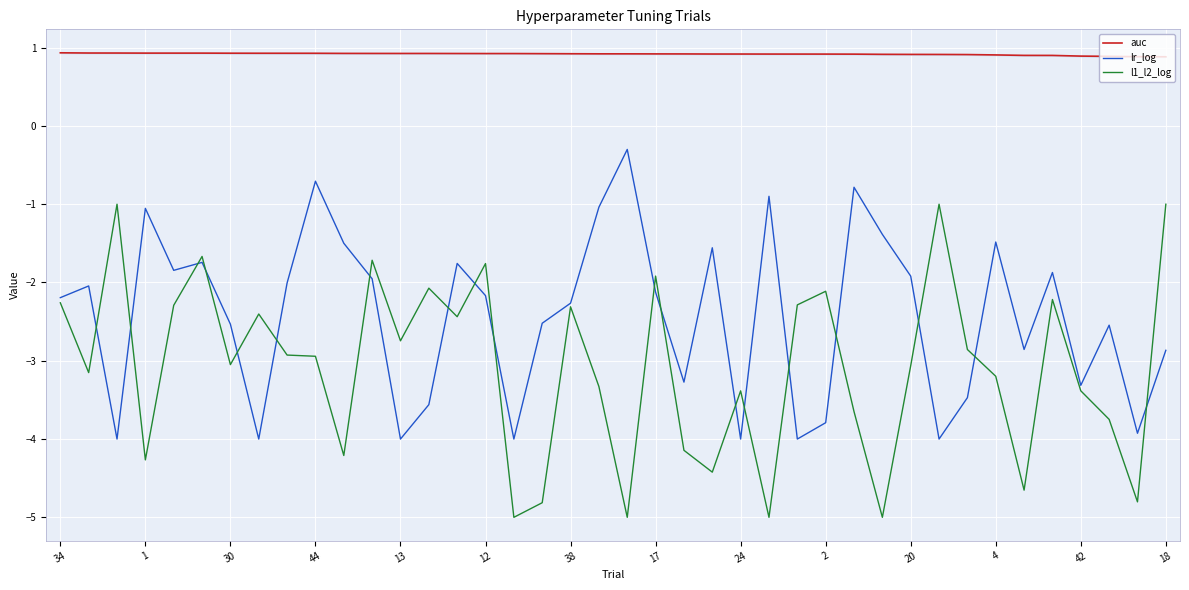

Which category has the lowest value across all series?

16